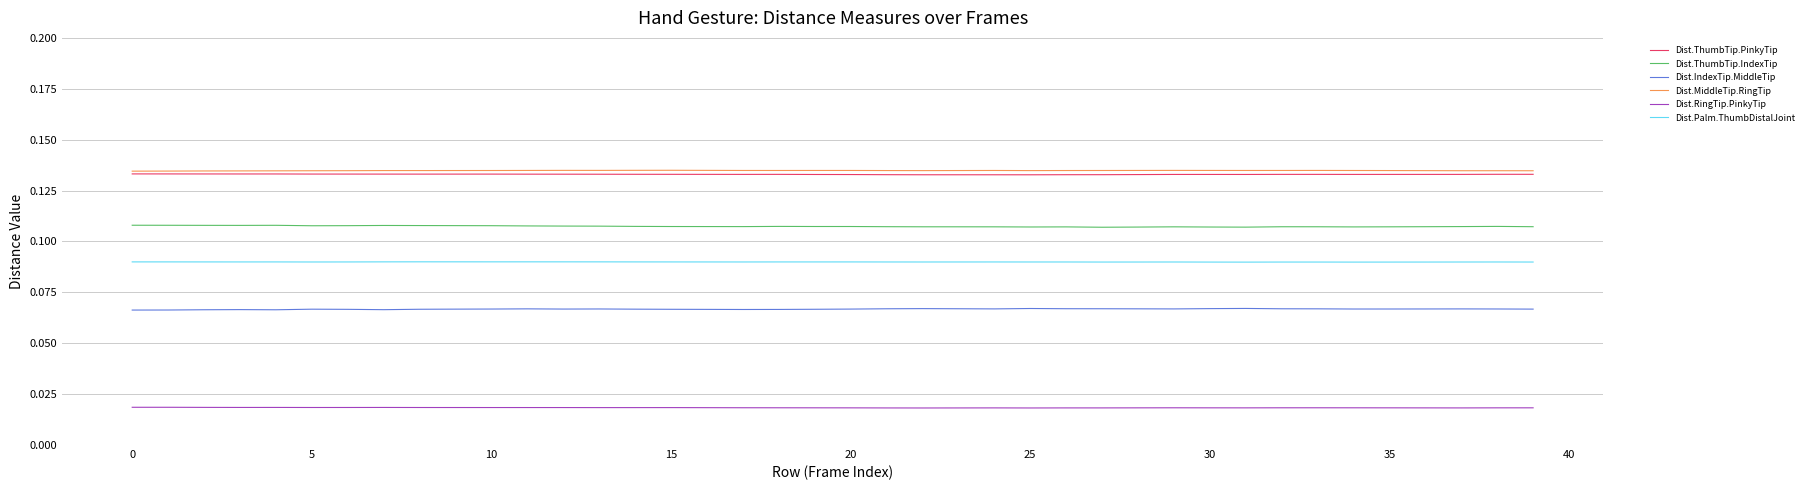

True or false: Dist.IndexTip.MiddleTip and Dist.ThumbTip.IndexTip intersect in this chart.

False